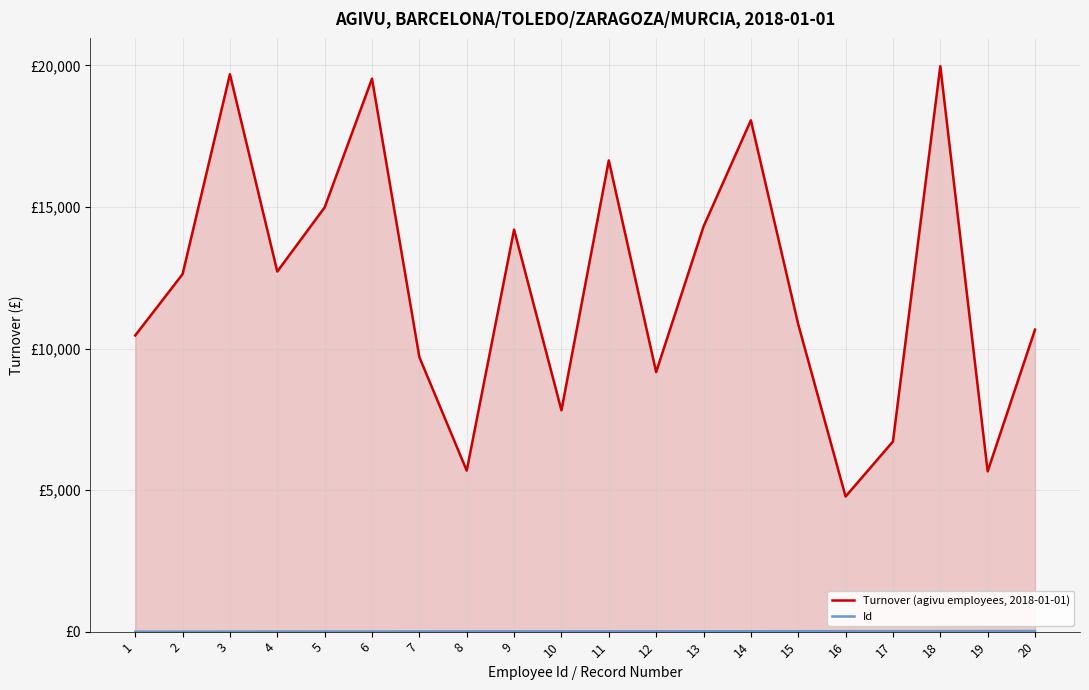

Which category has the lowest value in the Id series?

1